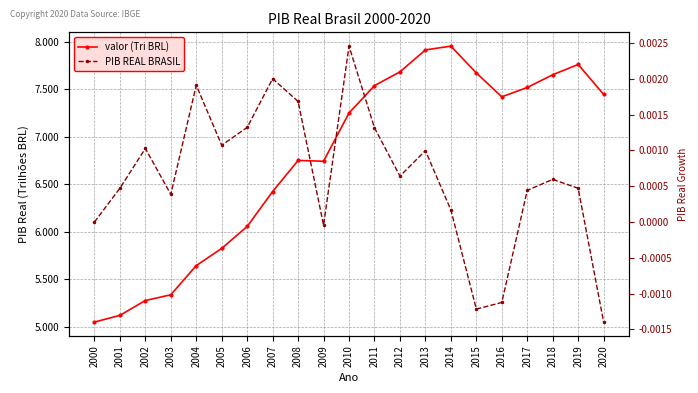

List the labels in order of PIB REAL BRASIL value, smallest first.

2020, 2015, 2016, 2009, 2000, 2014, 2003, 2017, 2001, 2019, 2018, 2012, 2013, 2002, 2005, 2011, 2006, 2008, 2004, 2007, 2010